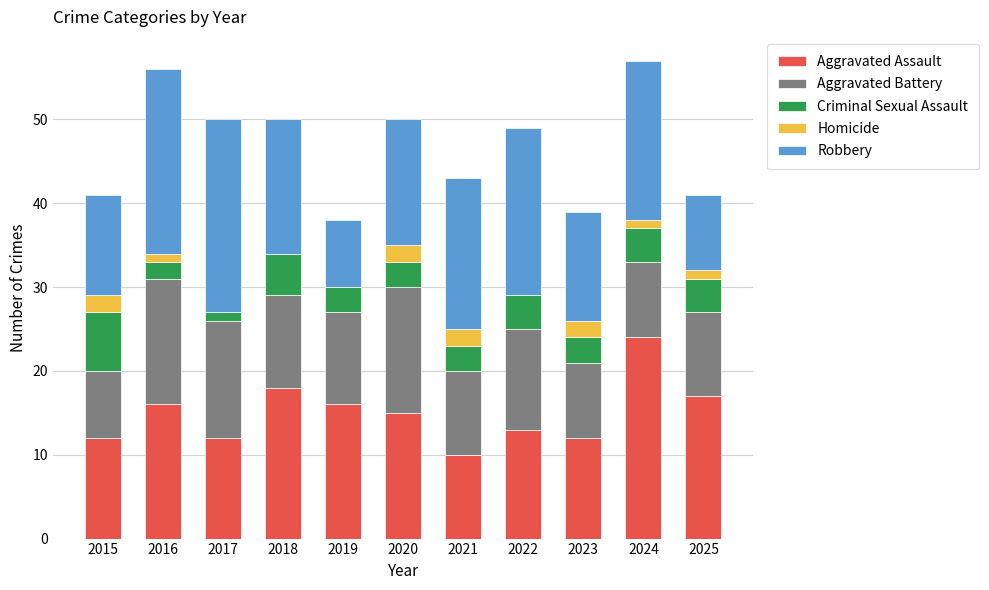

True or false: Aggravated Assault has a value of 16 at 2017.

False